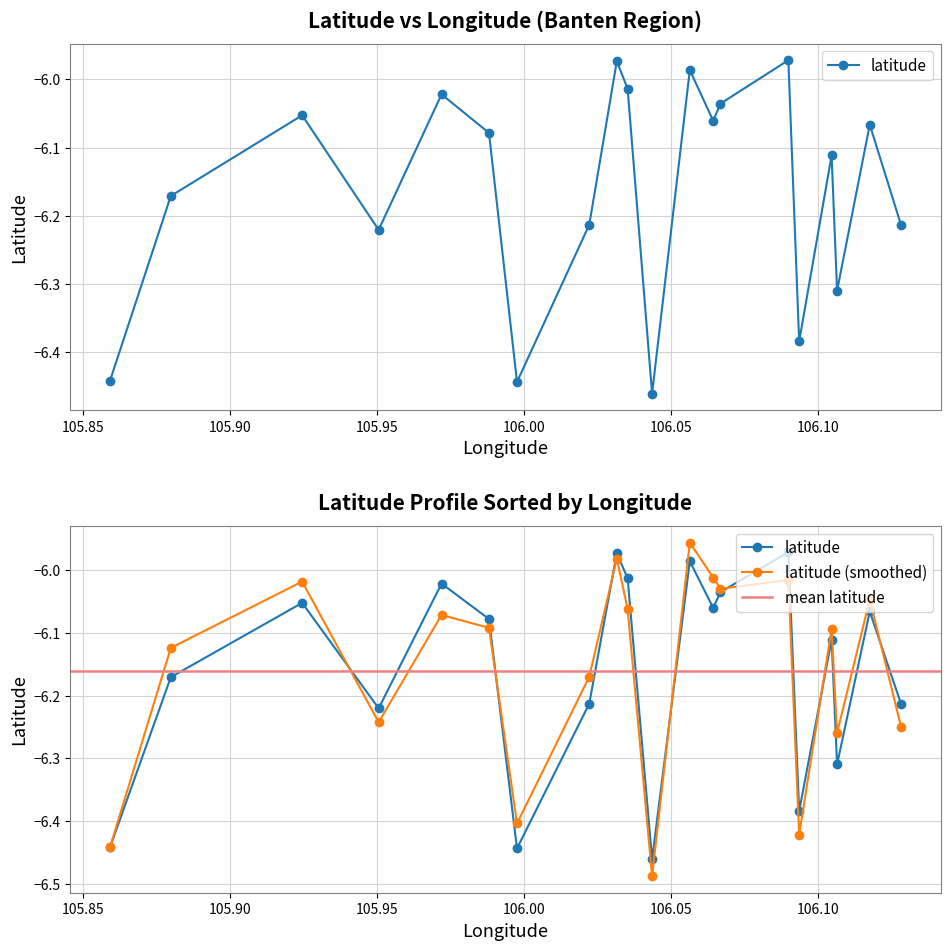

How many points are higher than both their immediate neighbors (excluding endpoints)?

7